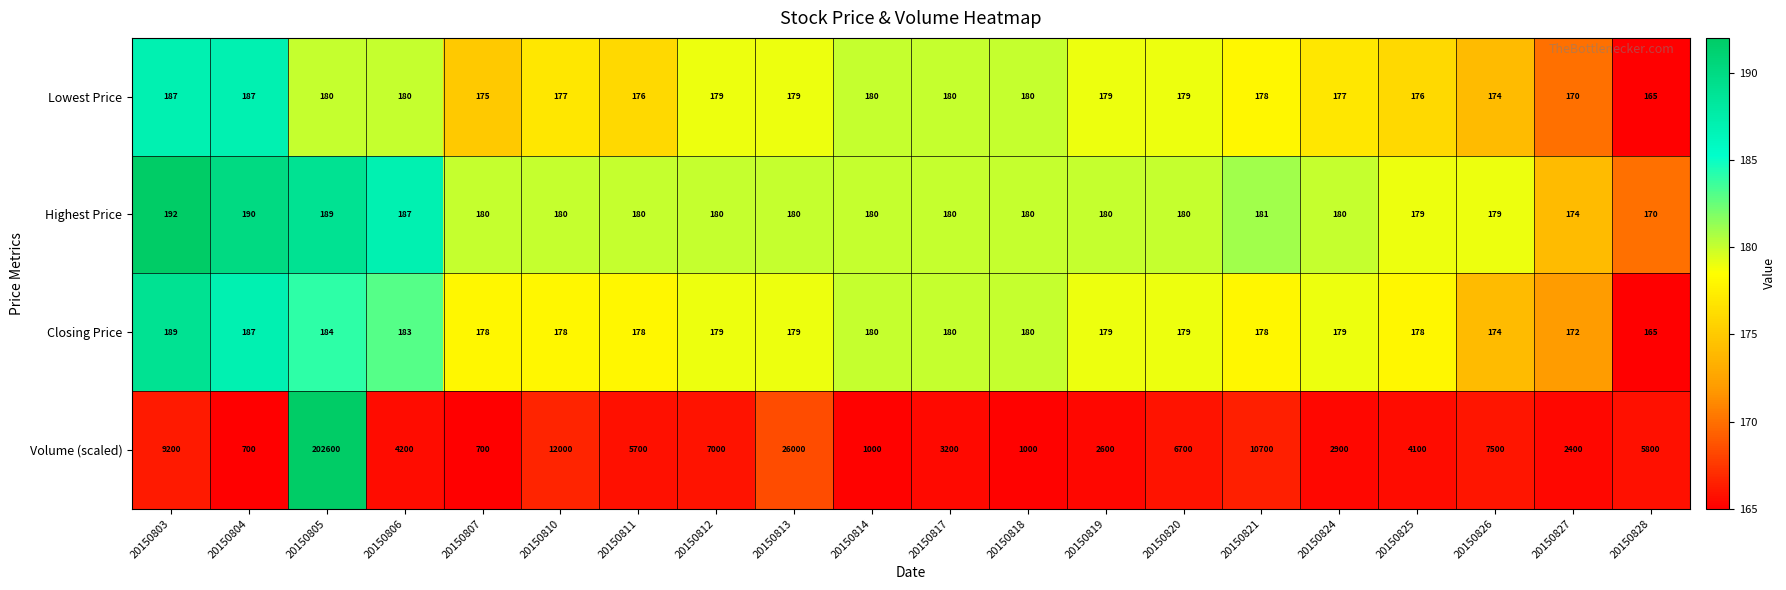

What is the sum of the Highest Price values at 20150803 and 20150817?

372